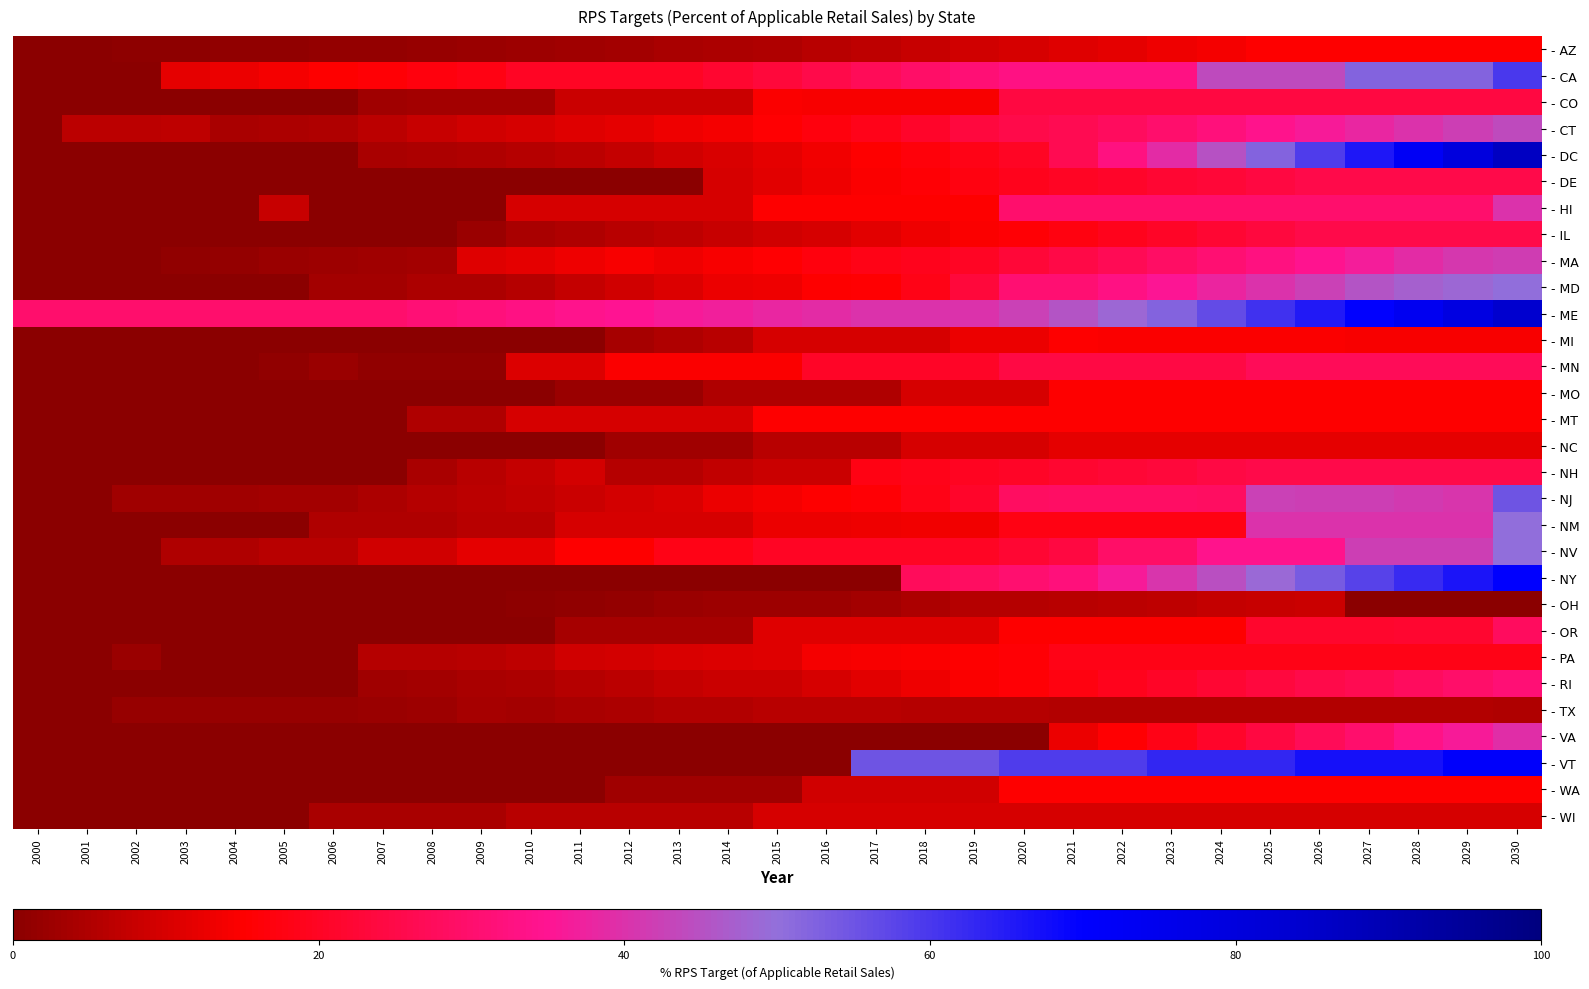

Between 2018 and 2028, which series saw the biggest shift?

- DC